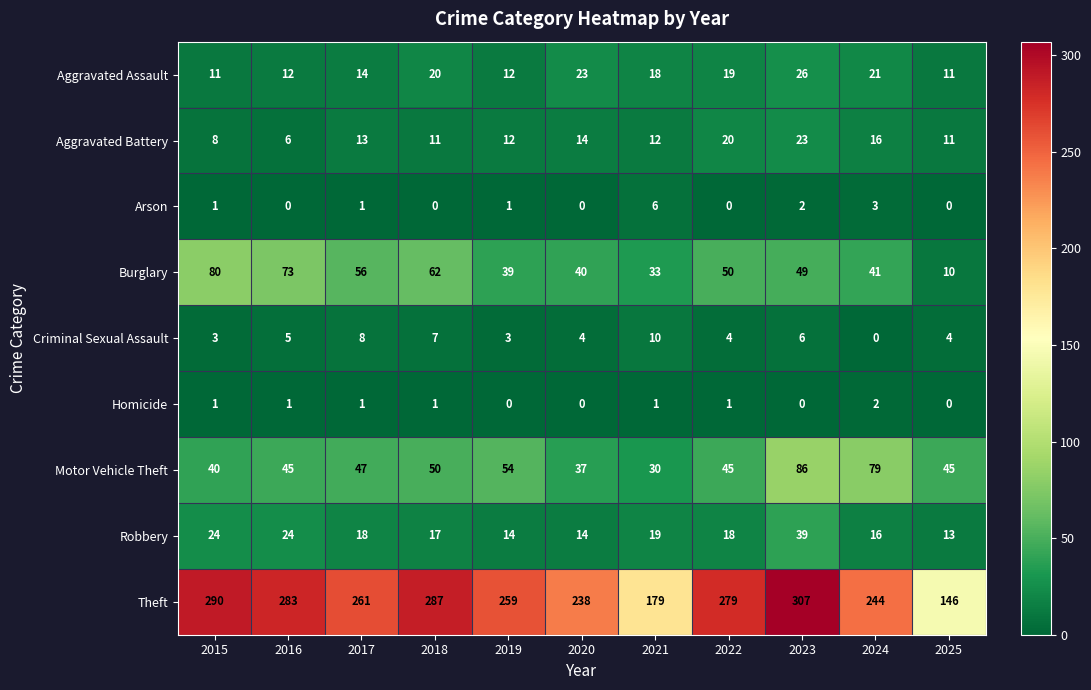

List the series in order of their peak value, highest first.

Theft, Motor Vehicle Theft, Burglary, Robbery, Aggravated Assault, Aggravated Battery, Criminal Sexual Assault, Arson, Homicide